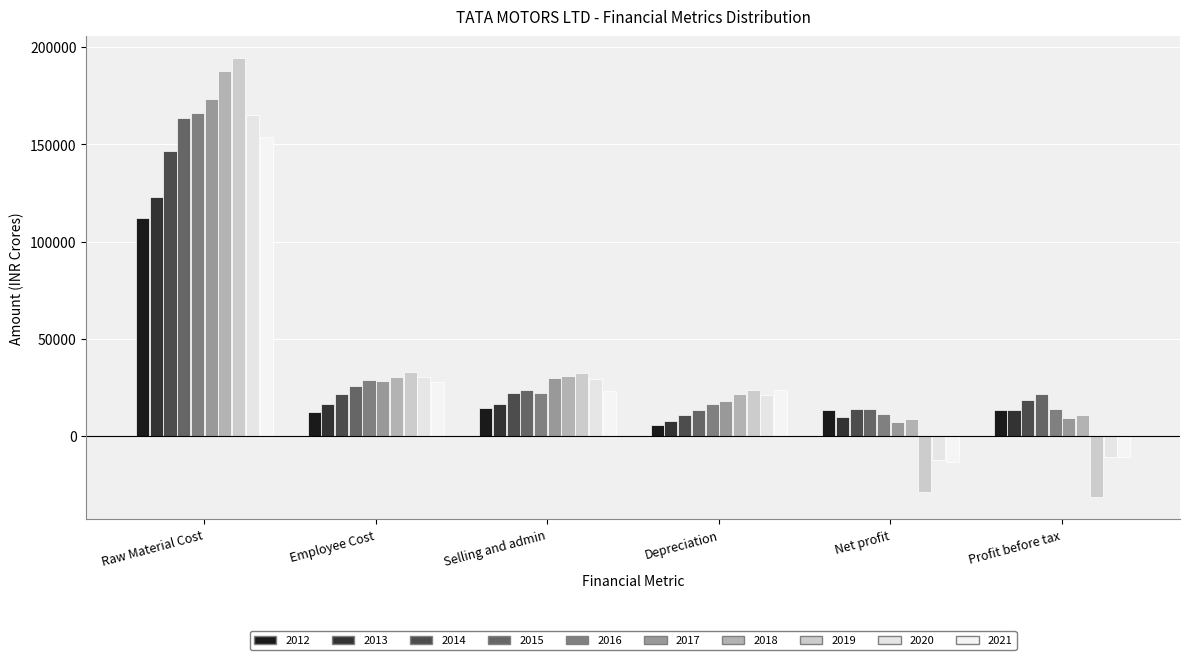

Are the bars grouped side by side (vs. stacked)?

Yes